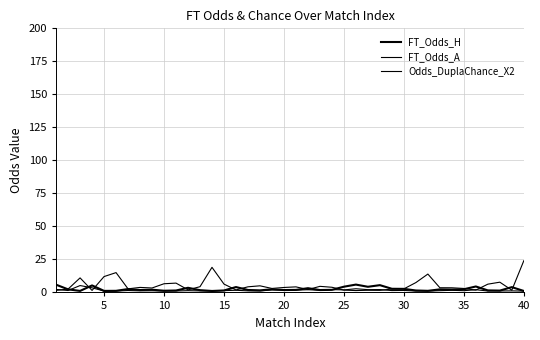

What is the smallest value displayed?

1.0